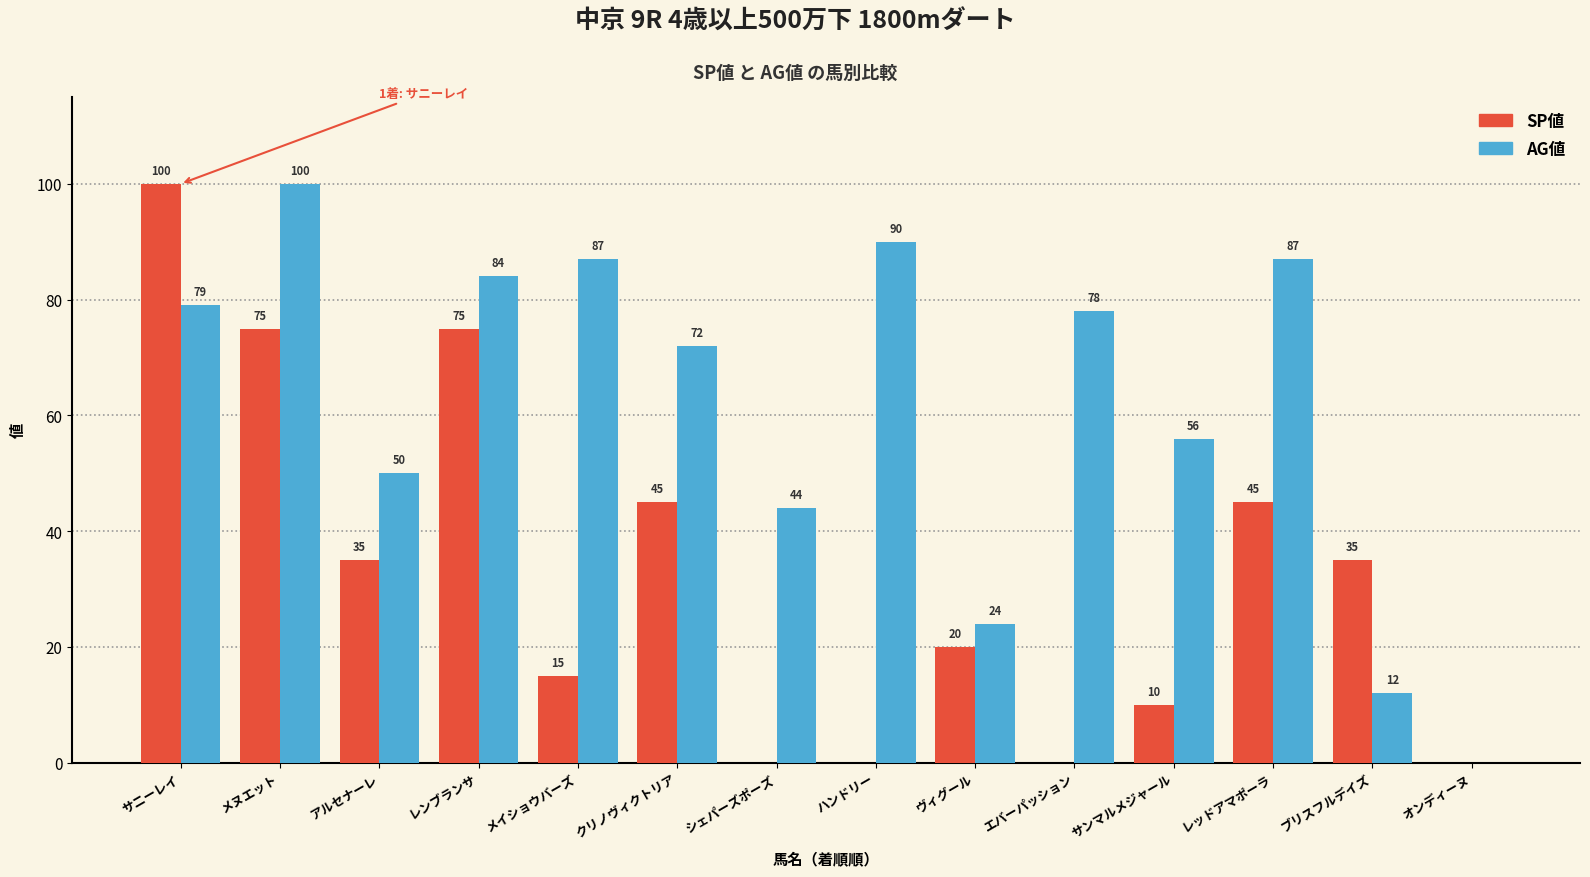

At which category is the sum across all series the highest?

サニーレイ